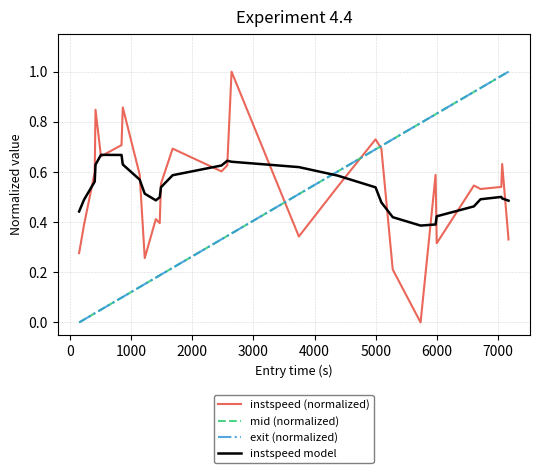

True or false: instspeed model and mid (normalized) intersect in this chart.

True